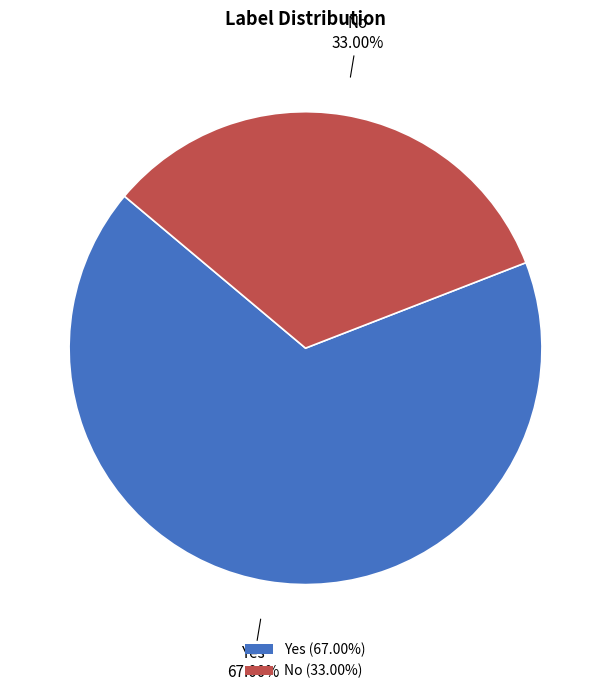

How many slices are in this pie chart?

2